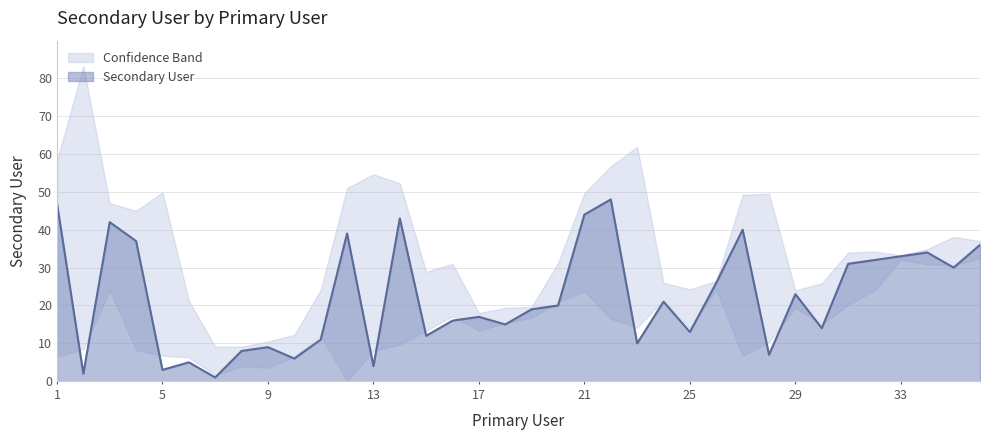

What is the change in value from 13 to 21?

+40